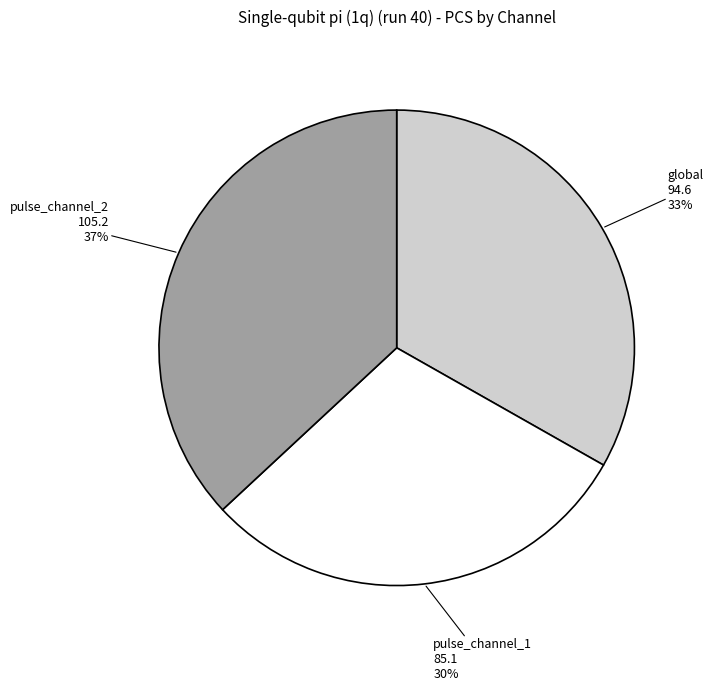

Is the sum of global and pulse_channel_2 greater than half?

Yes